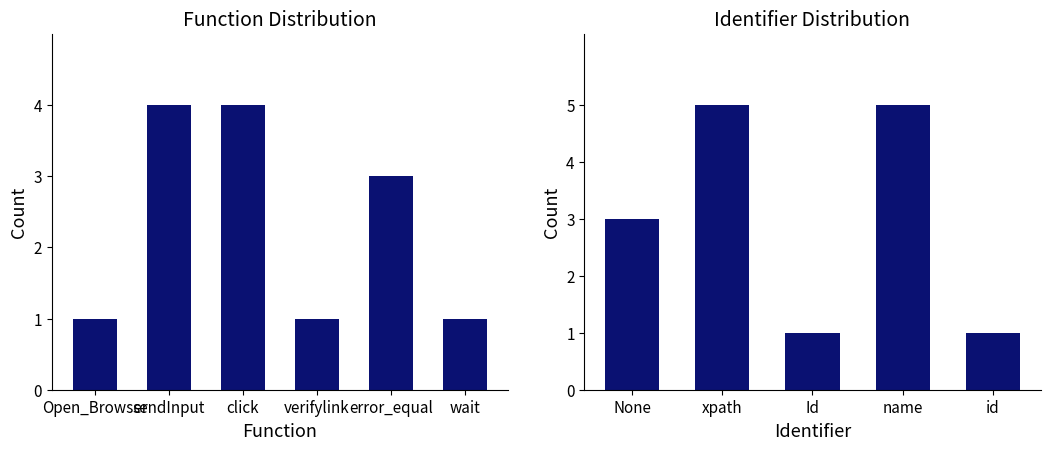

Are the bars horizontal?

No